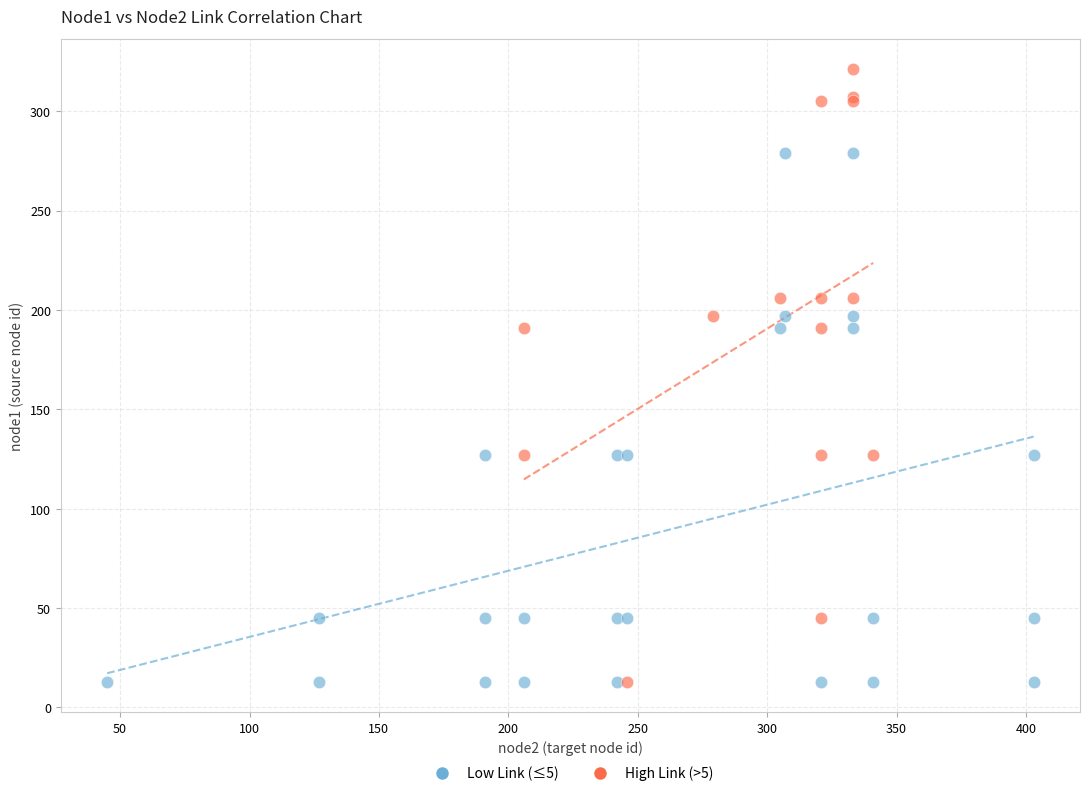

Which series reaches the maximum Y coordinate?

High Link (>5)